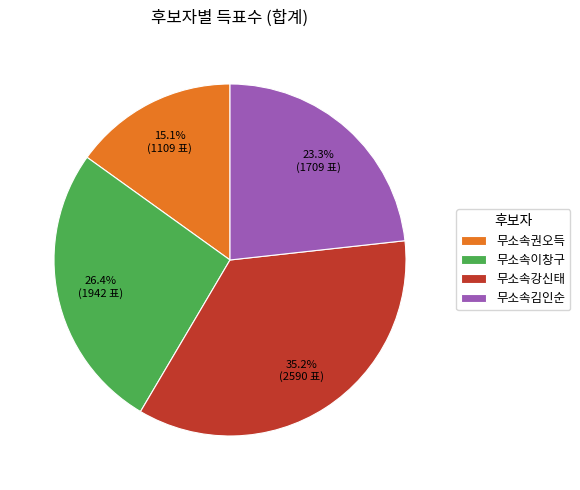

To the nearest percent, what is the difference between the 무소속권오득 and 무소속이창구 slice percentages?

11%